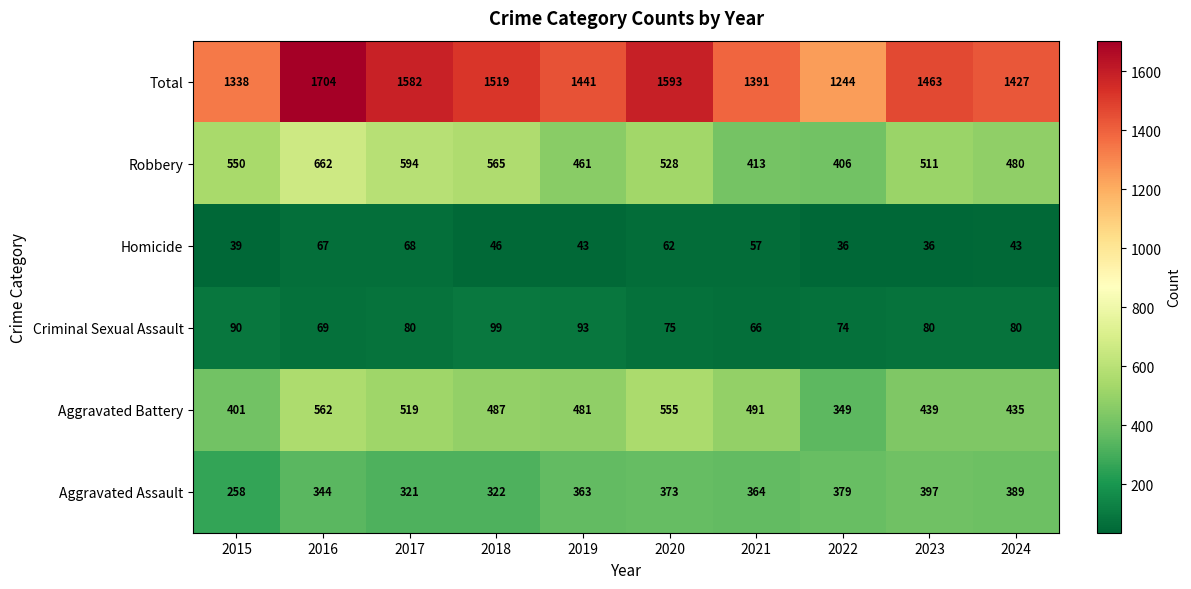

What is the greatest value displayed?

1704